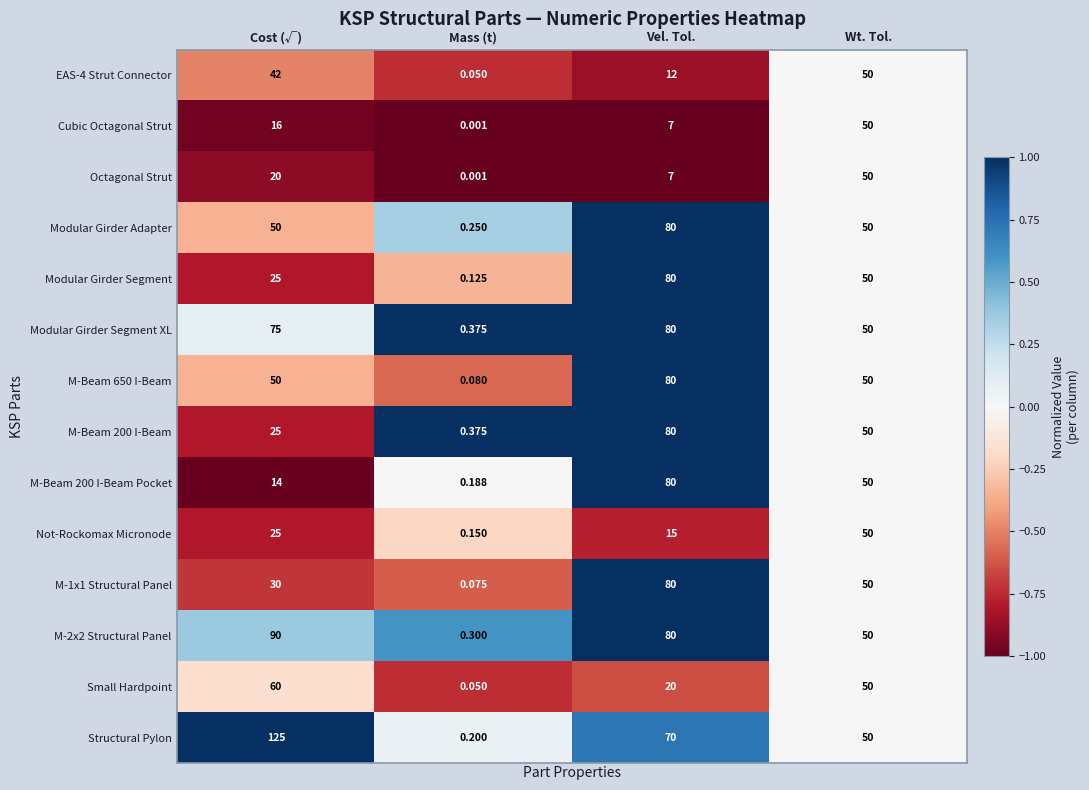

Rank the categories by Modular Girder Segment XL value from lowest to highest.

Mass (t), Wt. Tol., Cost (√), Vel. Tol.